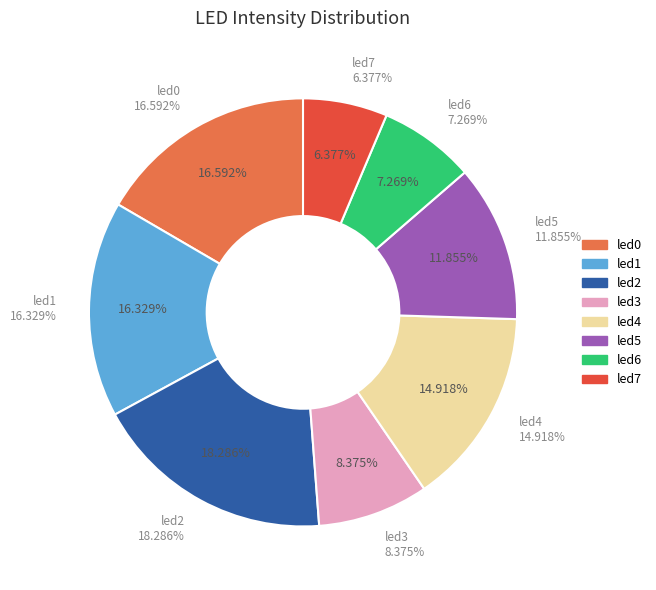

Is there a majority slice in this chart?

No